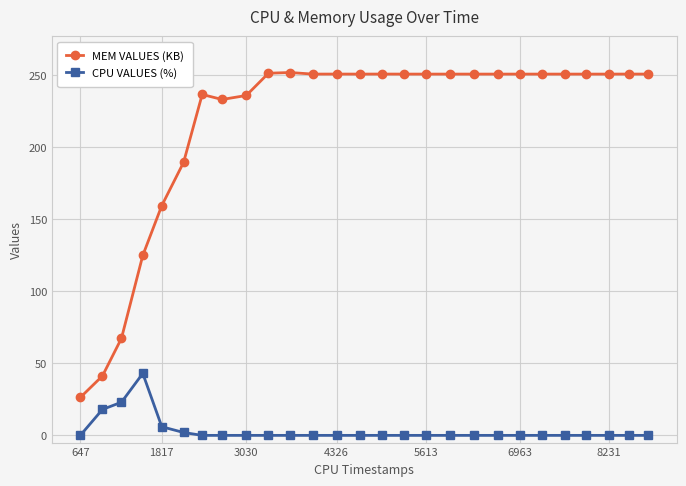

What is the average value of the CPU VALUES (%) series?

3.4